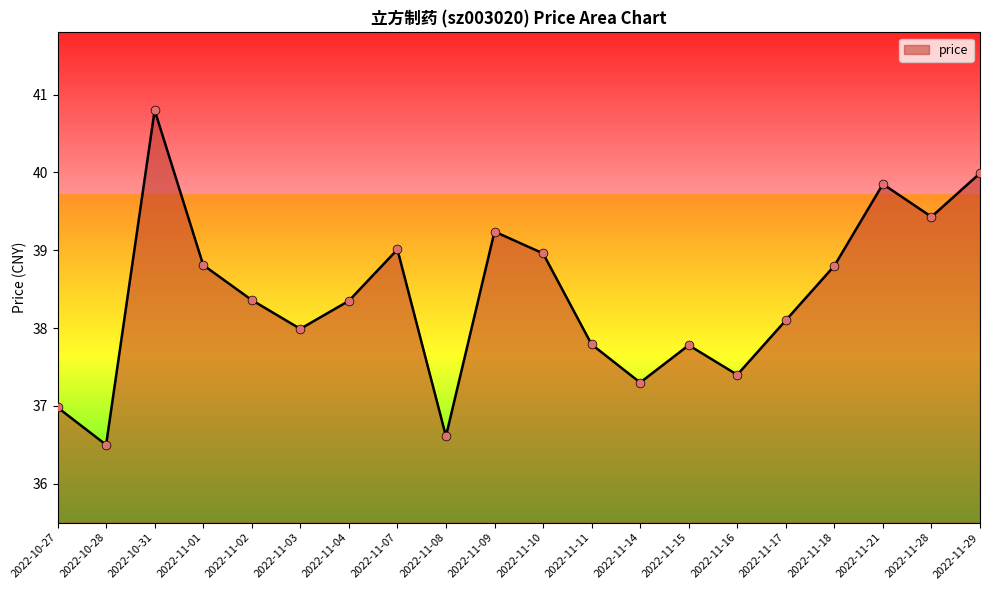

What is the change in value from 2022-11-15 to 2022-11-16?

-0.4